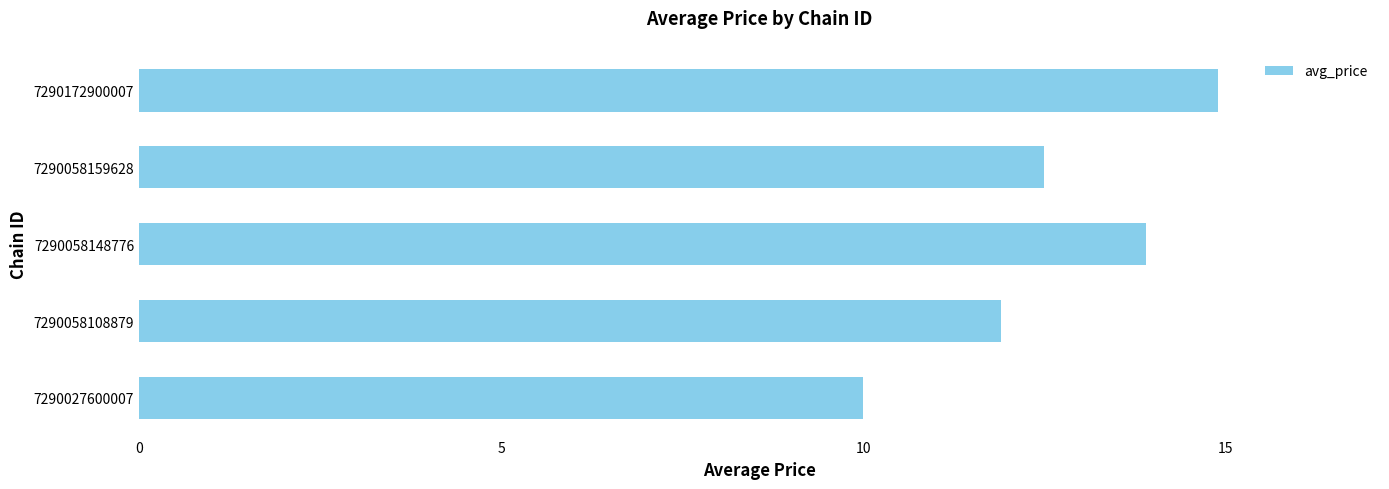

Is it true that the value at 7290058159628 is 12.5?

True